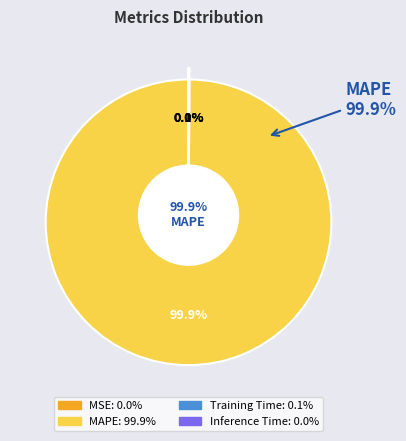

Which slice is the smallest?

MSE